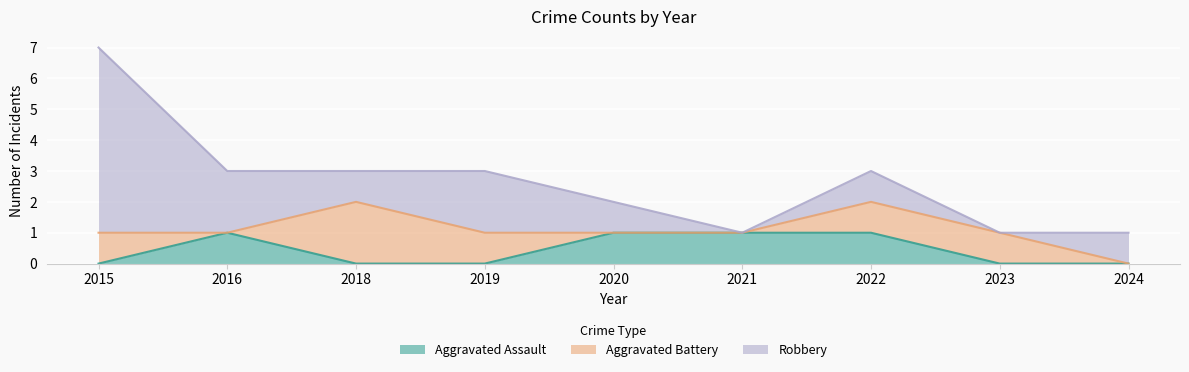

What is the total value across all series at 2015?

7